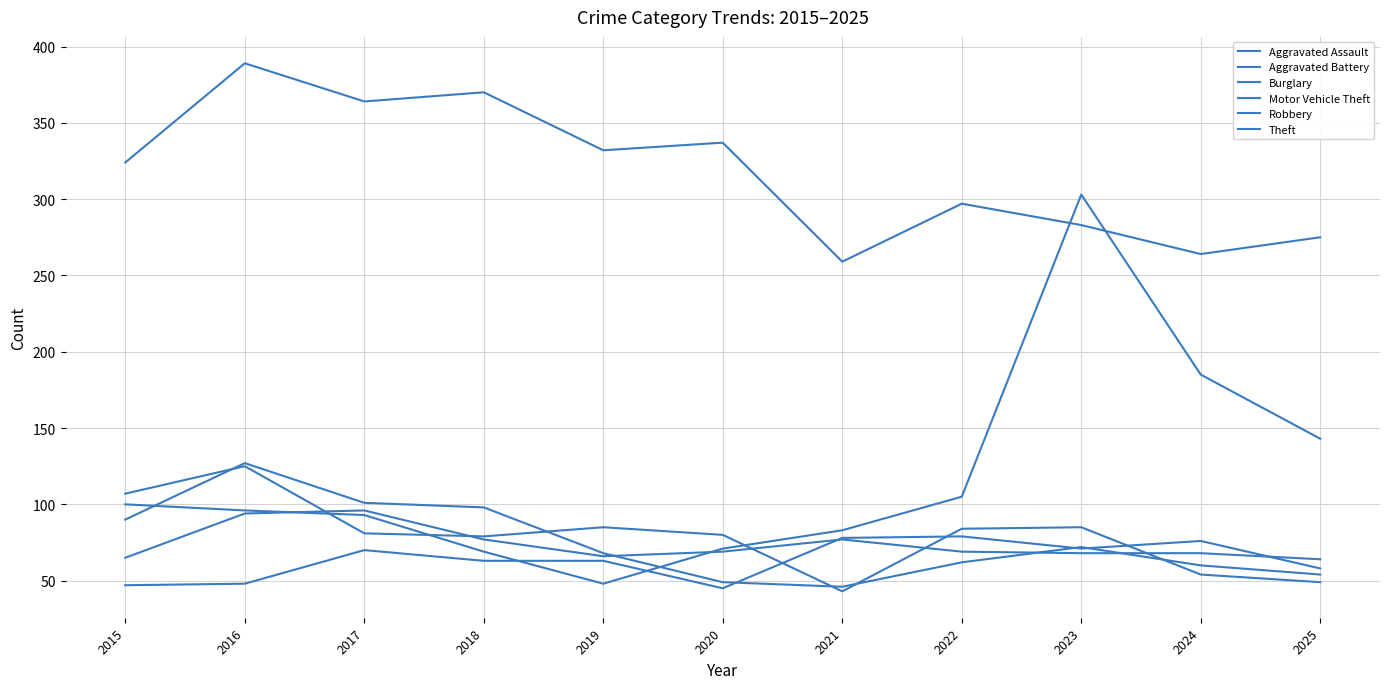

How many lines are shown in the chart?

6